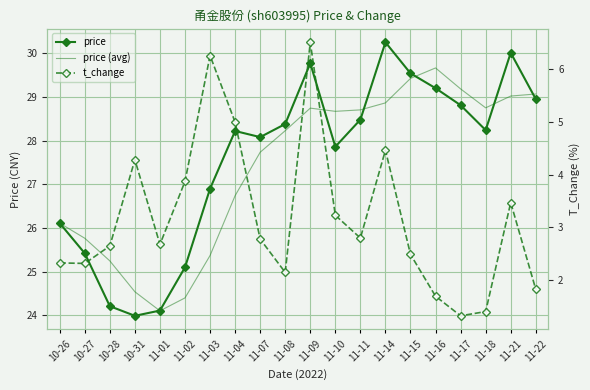

True or false: price has a value of 35.1 at 11-01.

False